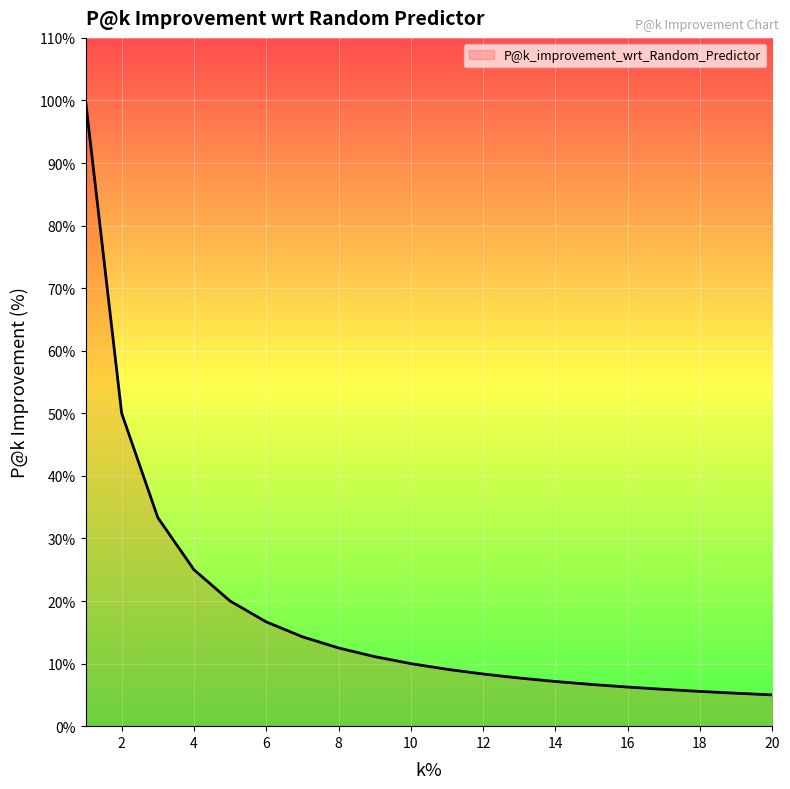

What is the maximum value shown in the chart?

100.0